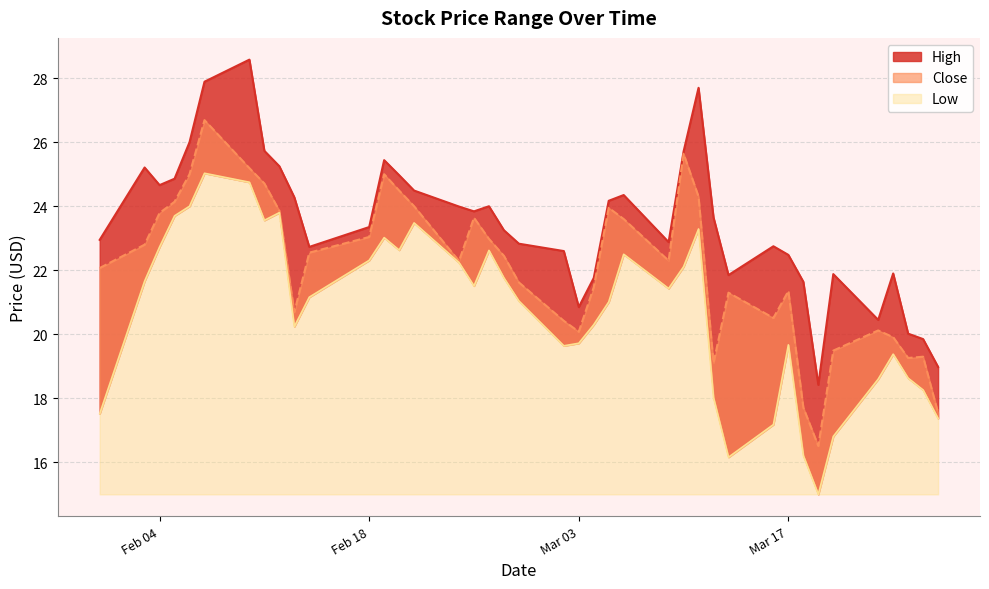

How many lines are shown in the chart?

3